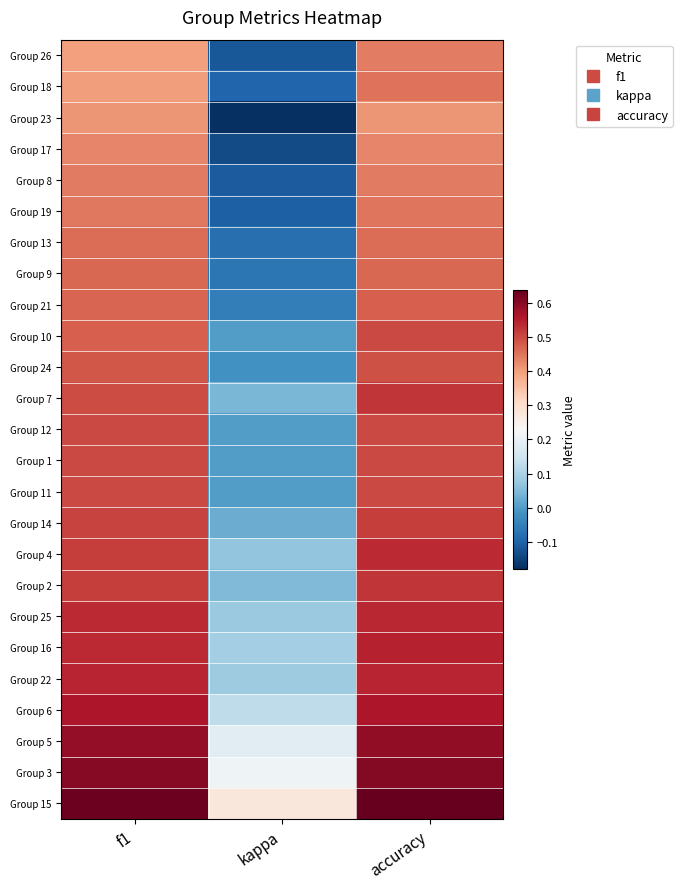

What is the difference between the highest and lowest values at accuracy?

0.2